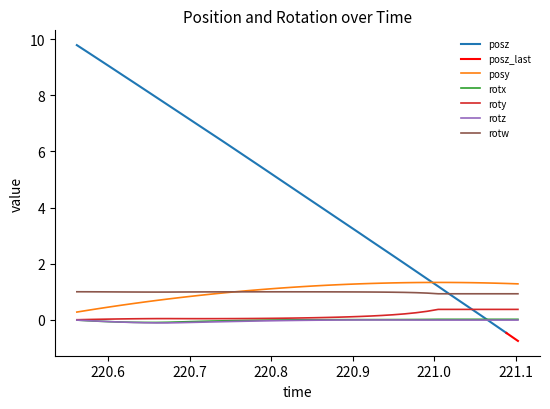

True or false: roty and posy cross at least once.

False